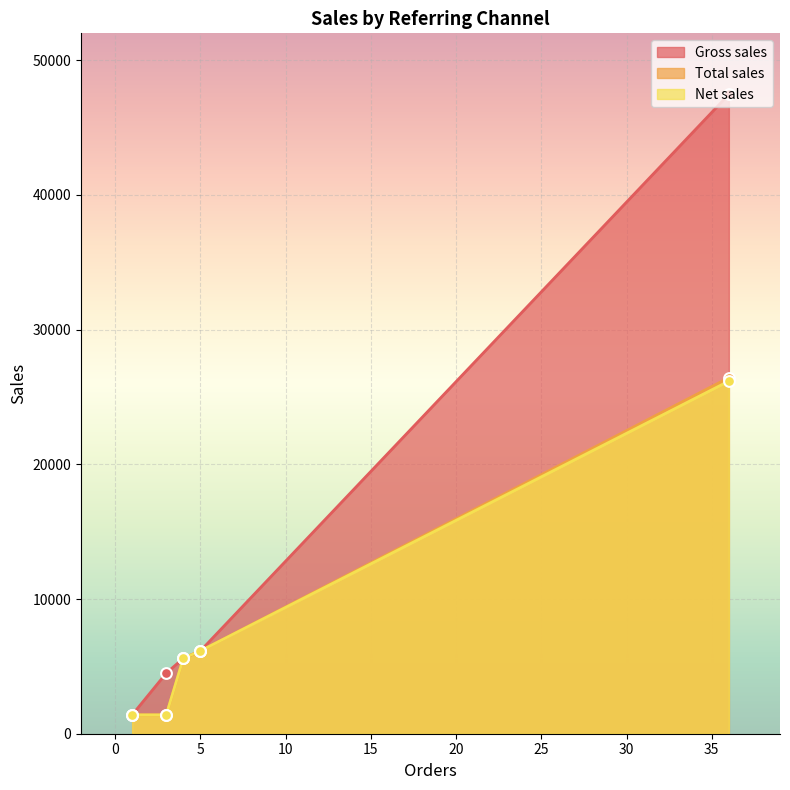

Which series contains the lowest Y value?

Gross sales